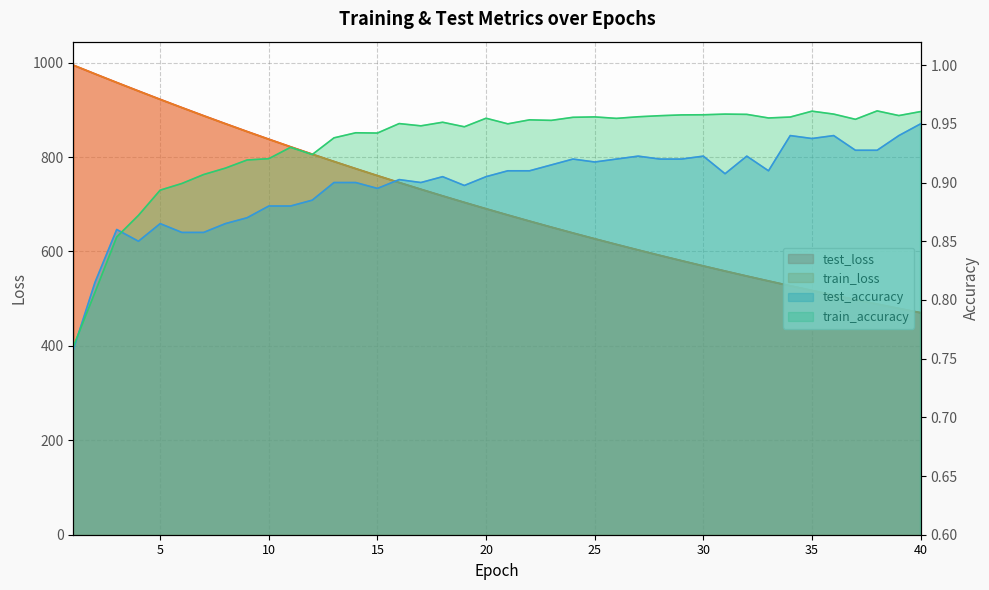

How many lines are shown in the chart?

4